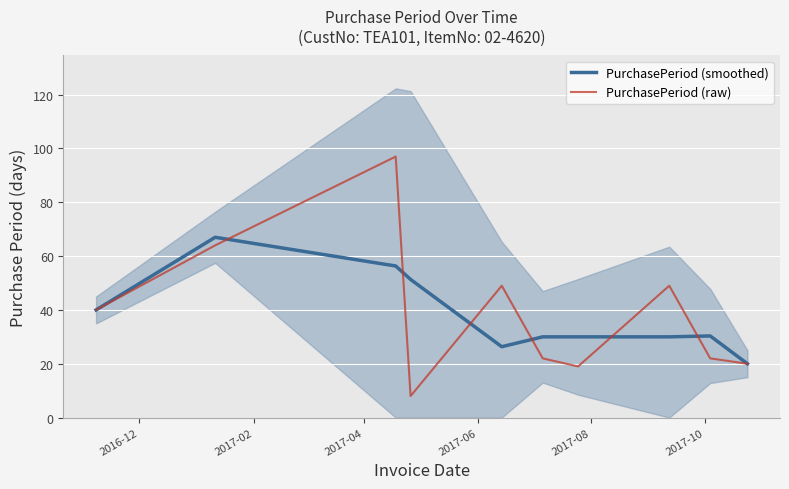

Which series has the largest total across all categories?

PurchasePeriod (raw)